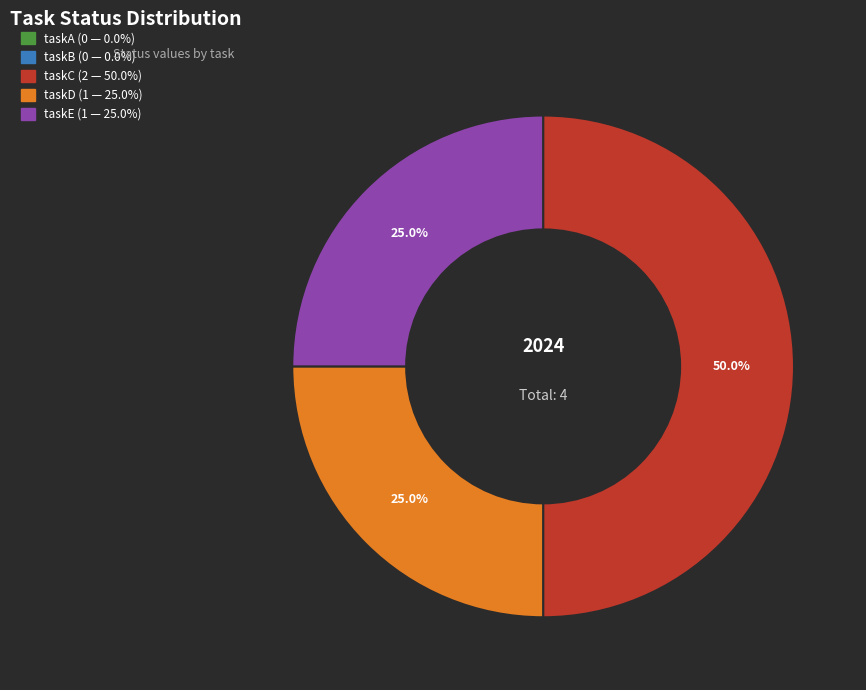

Do taskD and taskC together represent more than half of the pie?

Yes